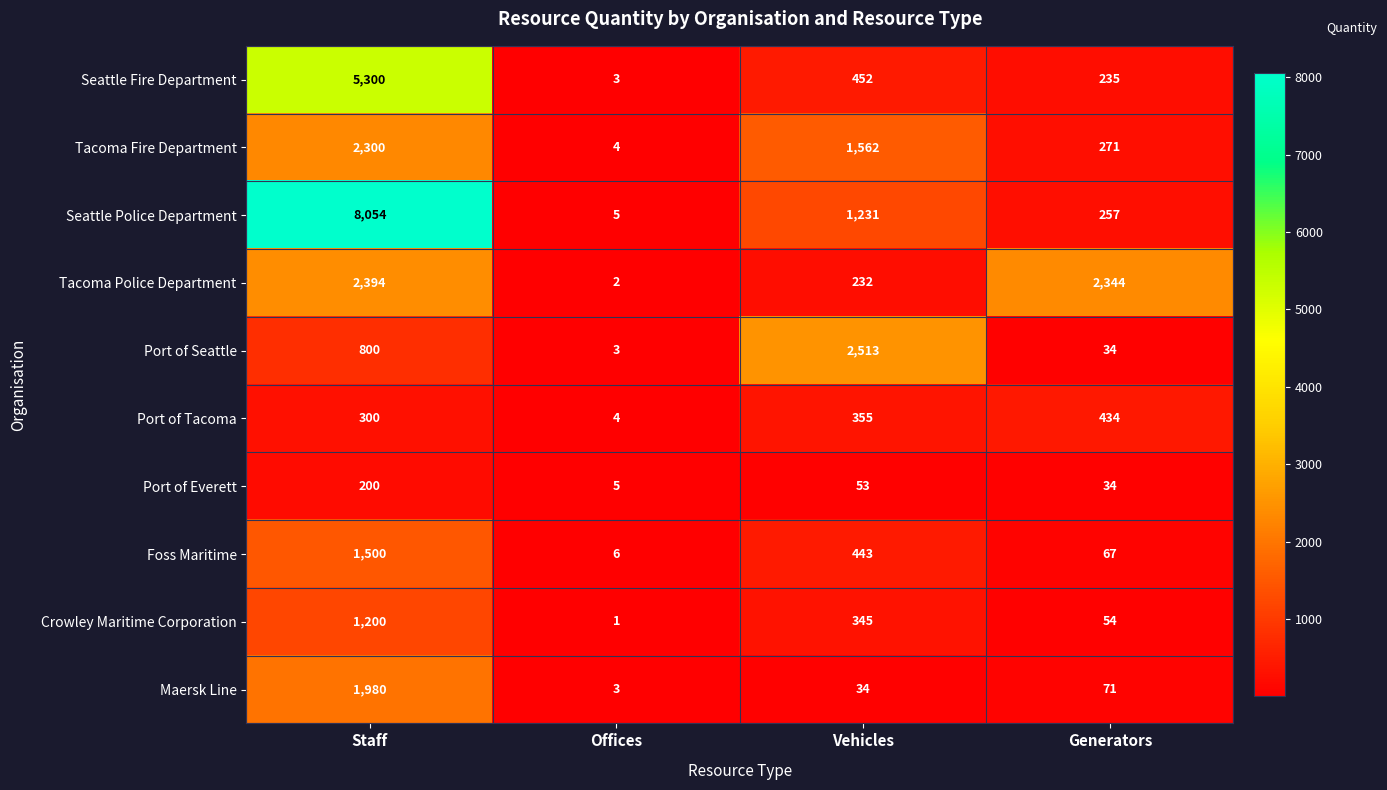

Rank the series by their maximum value, from lowest to highest.

Port of Everett, Port of Tacoma, Crowley Maritime Corporation, Foss Maritime, Maersk Line, Tacoma Fire Department, Tacoma Police Department, Port of Seattle, Seattle Fire Department, Seattle Police Department